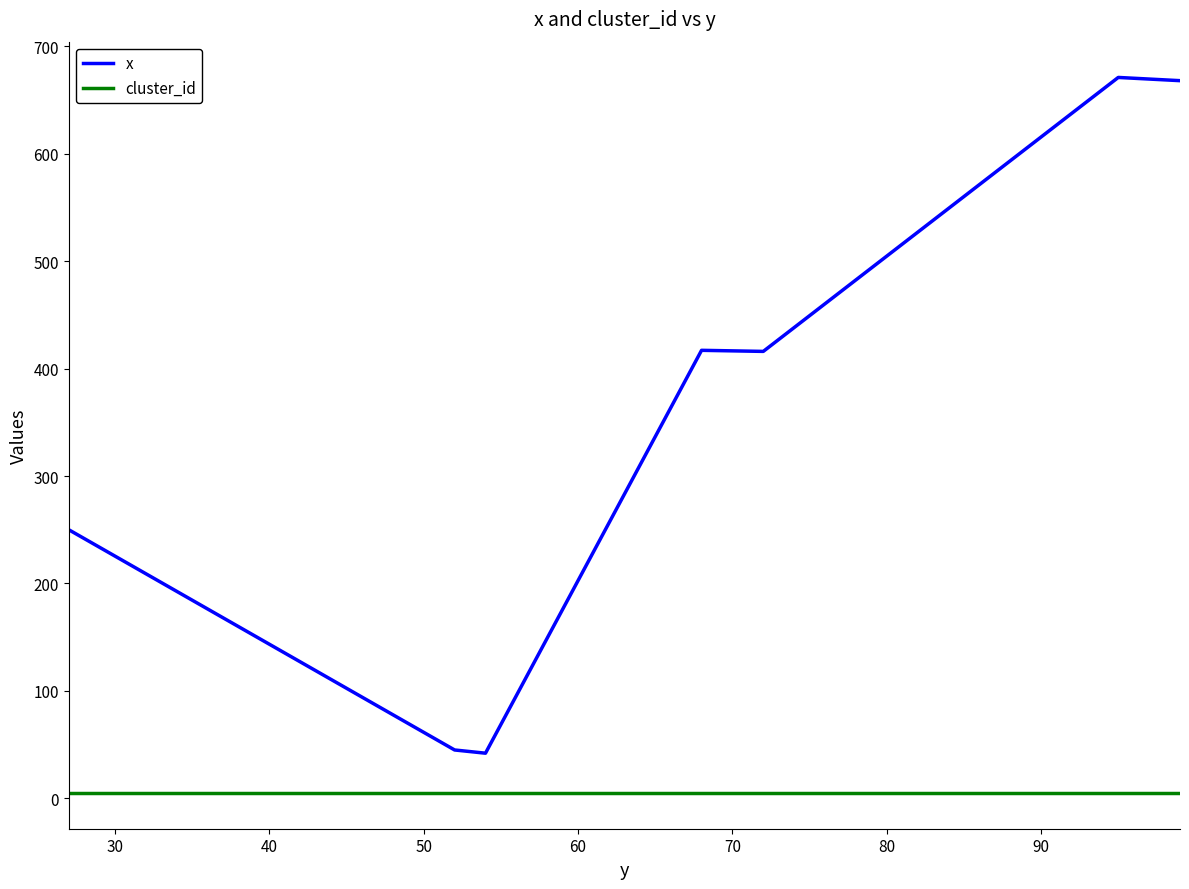

What is the average value of the x series?

358